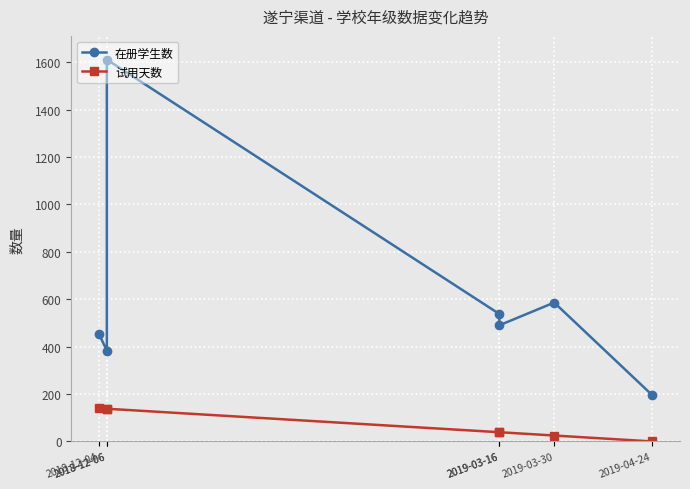

At 2019-04-24, list the series in order from largest to smallest.

在册学生数, 试用天数